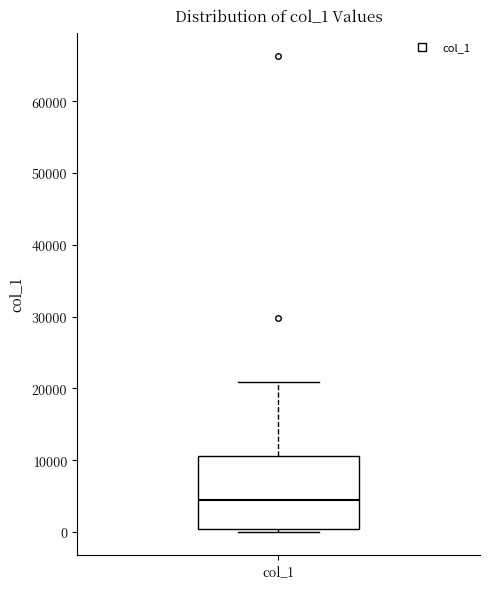

Transcribe this box plot: give where the median line is, the range the box spans, and where the two whiskers end, as read against the y-axis. The values are not printed on the chart, so give them approximately, as read against the axis.

median 4000, box 0 to 11000, whiskers 0 (just below the box's lower edge) to 21000